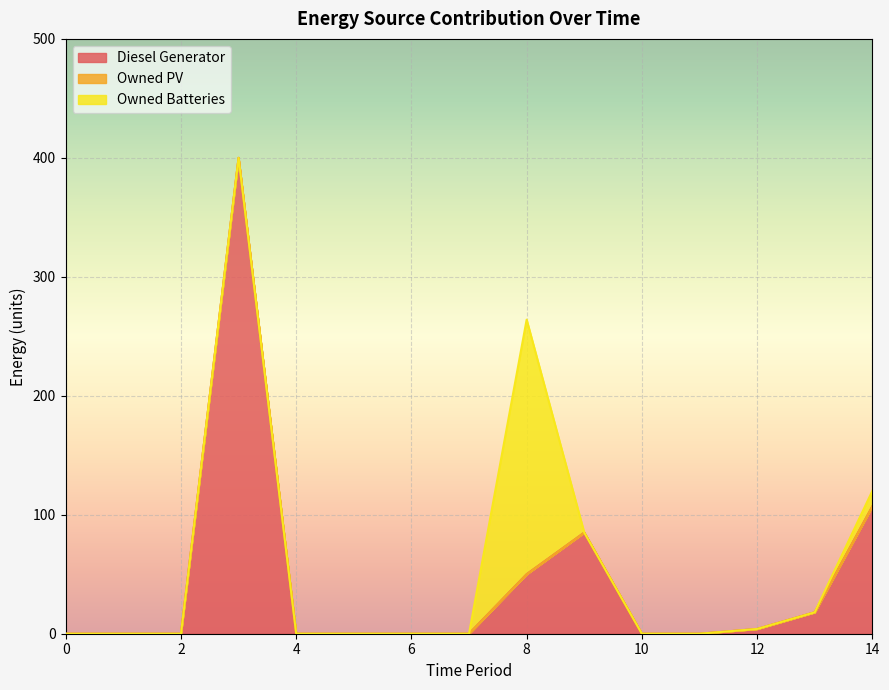

At which category does the chart reach its peak across all series?

3